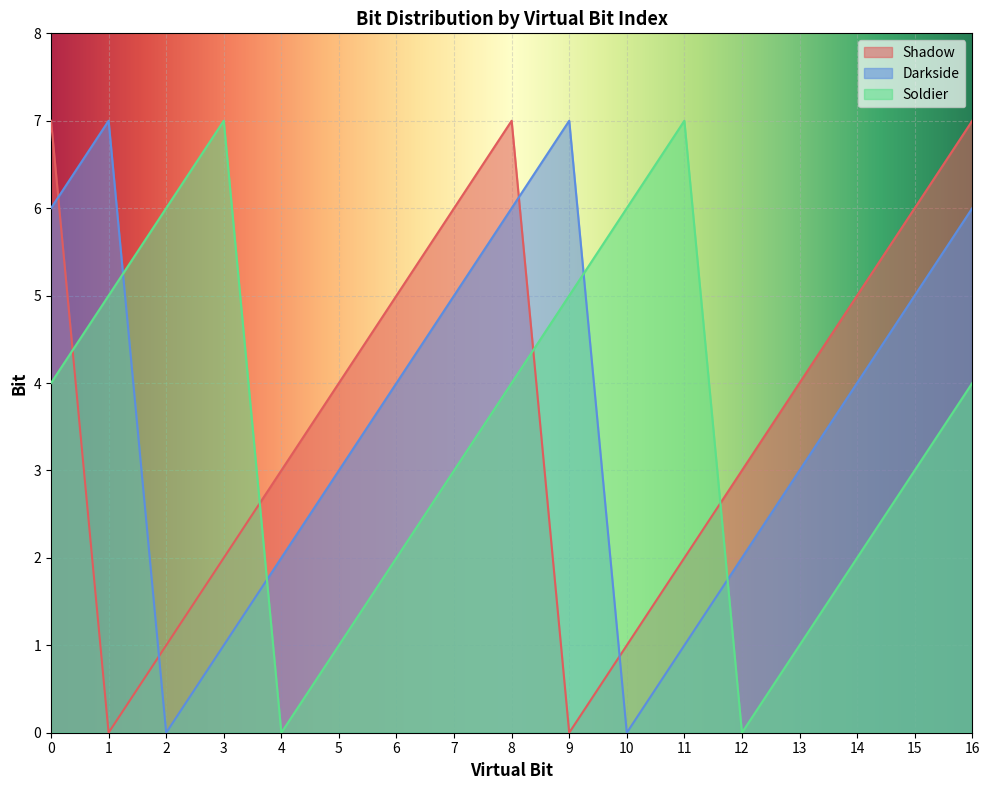

How many values in the Darkside series are below 4?

8